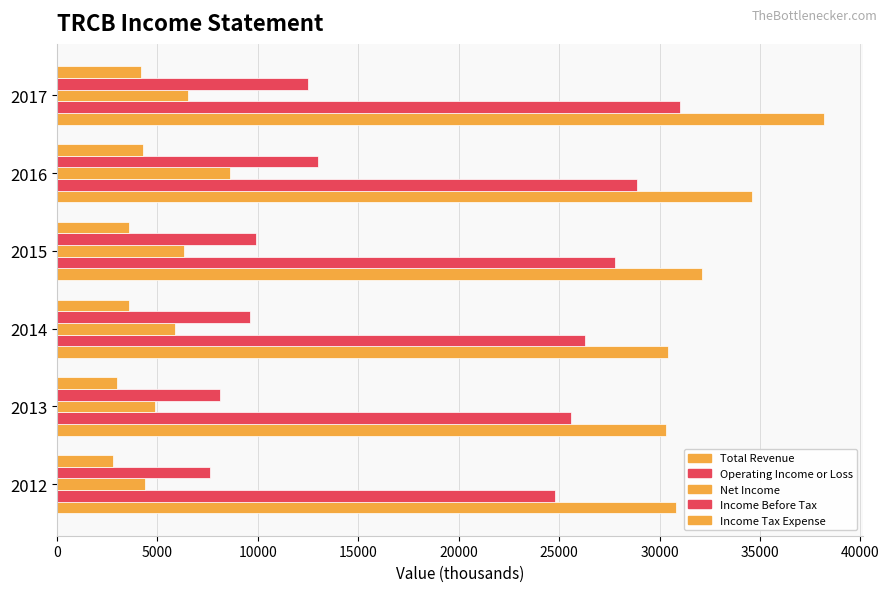

What is the minimum value shown in the chart?

2800